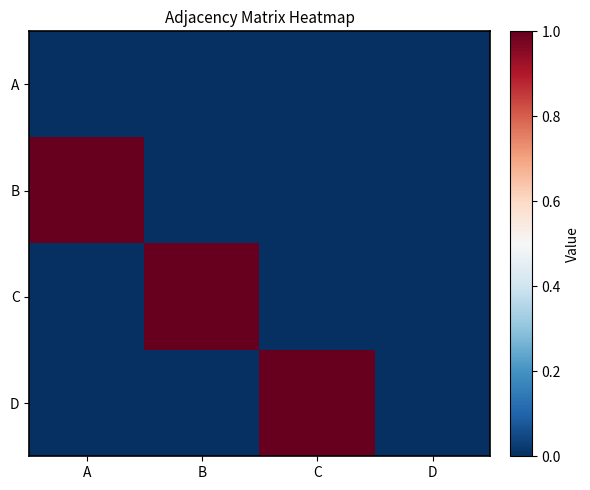

Reading left to right, transcribe all the data shown in this chart.

A: A=0	B=0	C=0	D=0
B: A=1	B=0	C=0	D=0
C: A=0	B=1	C=0	D=0
D: A=0	B=0	C=1	D=0